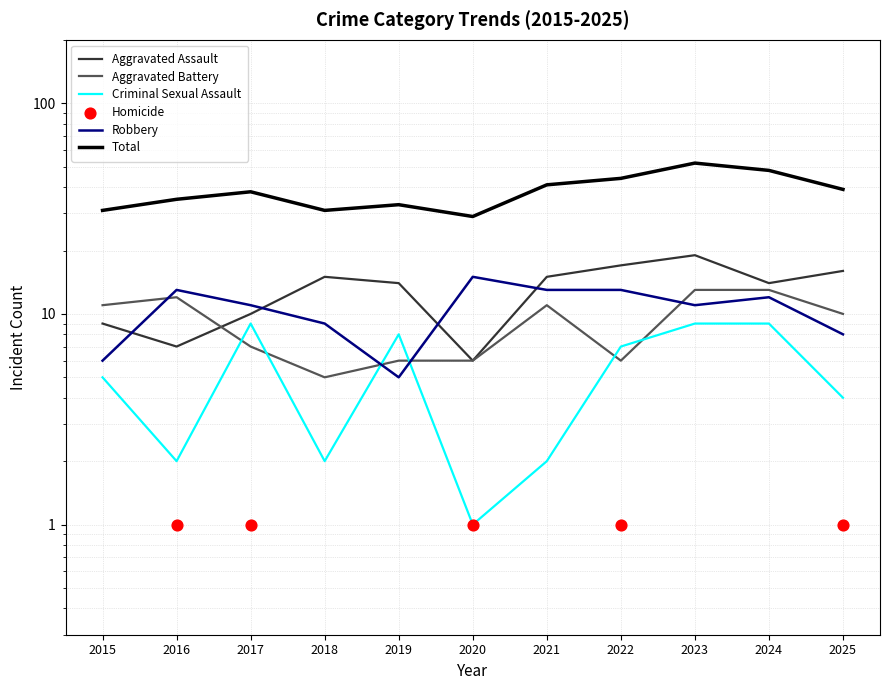

At which category is the sum across all series the highest?

2023